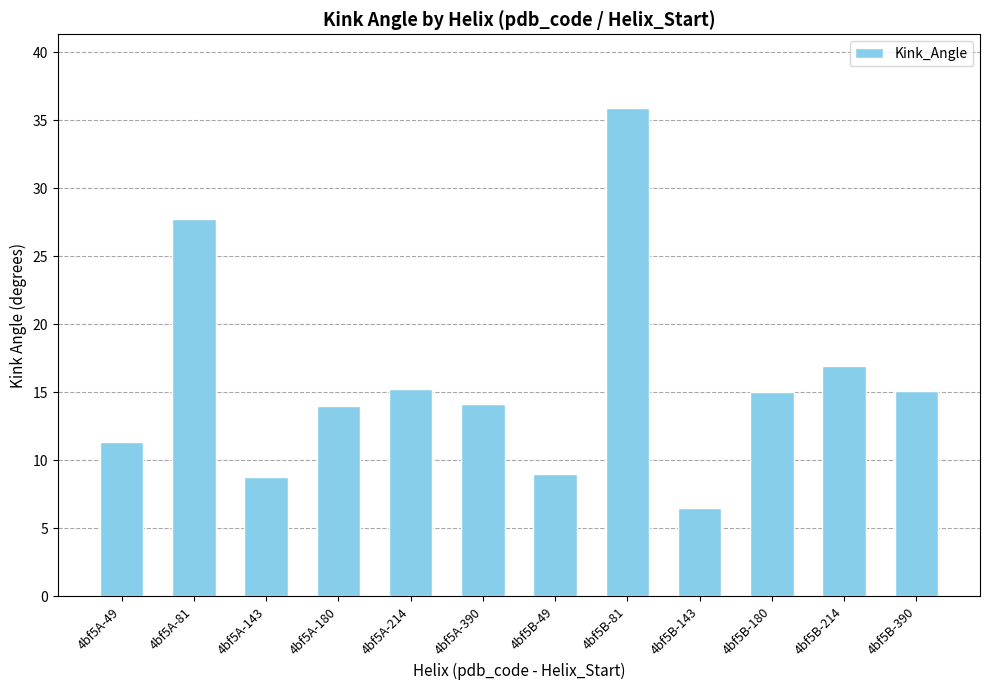

Count the number of values greater than 15.

6